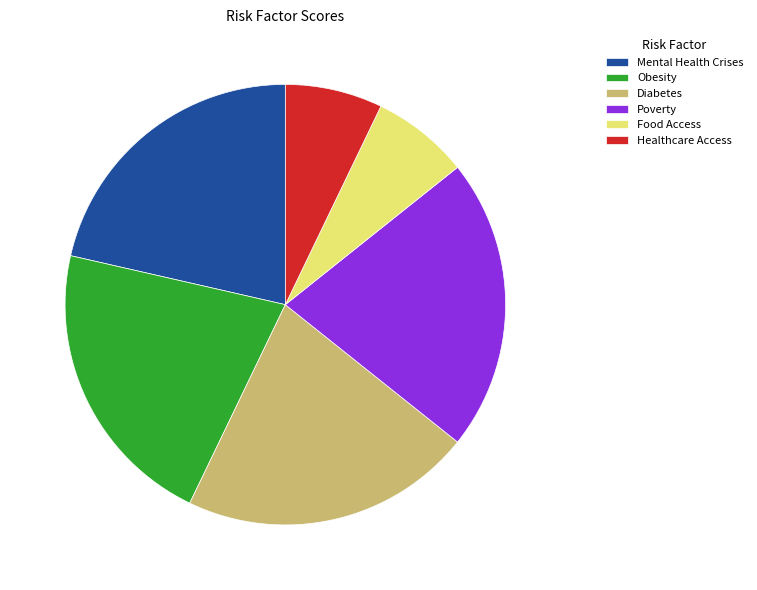

True or false: Diabetes accounts for 21% of the total.

True